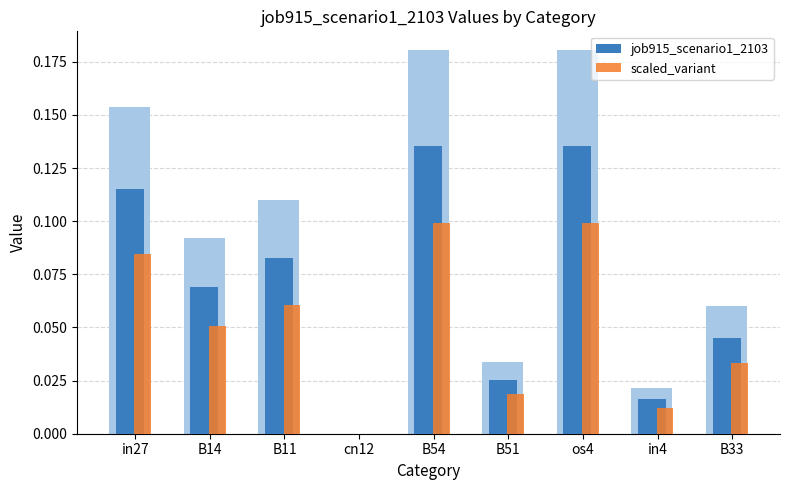

Reading right to left, list all the values displayed in this chart.

job915_scenario1_2103: B33=0.0	in4=0.0	os4=0.1	B51=0.0	B54=0.1	cn12=0.0	B11=0.1	B14=0.1	in27=0.1
scaled_variant: B33=0.0	in4=0.0	os4=0.1	B51=0.0	B54=0.1	cn12=0.0	B11=0.1	B14=0.1	in27=0.1